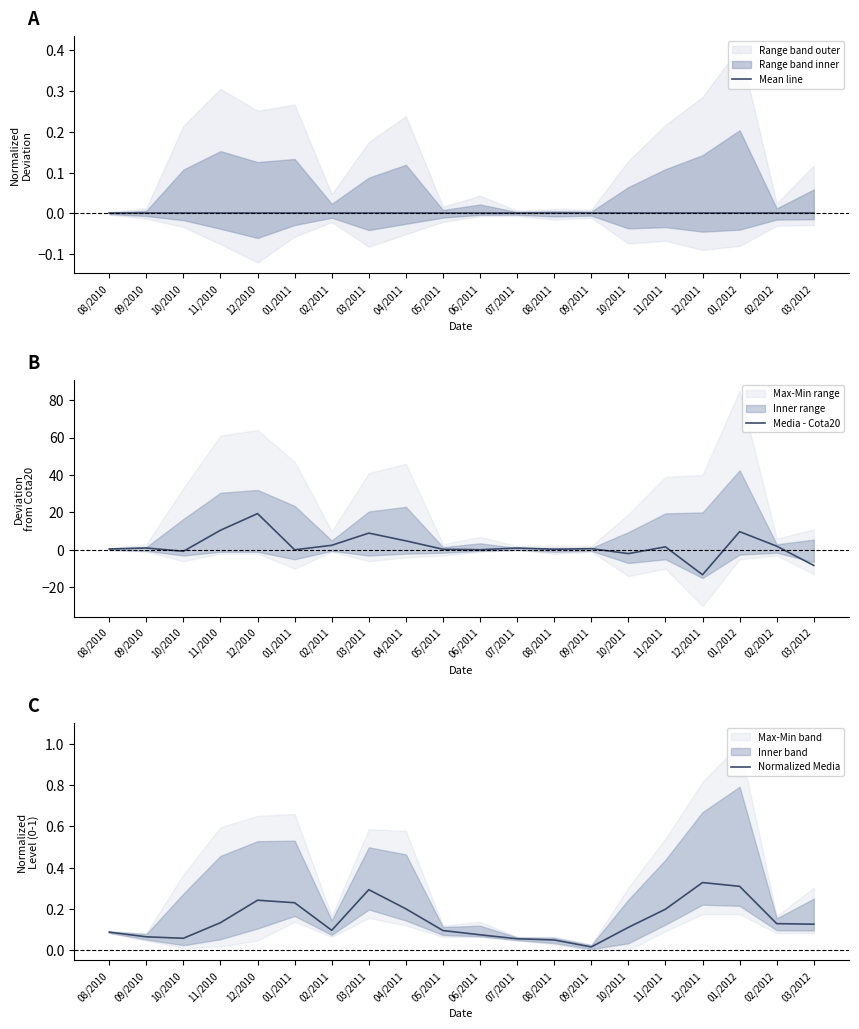

At which category does the chart reach its peak across all series?

12/2010